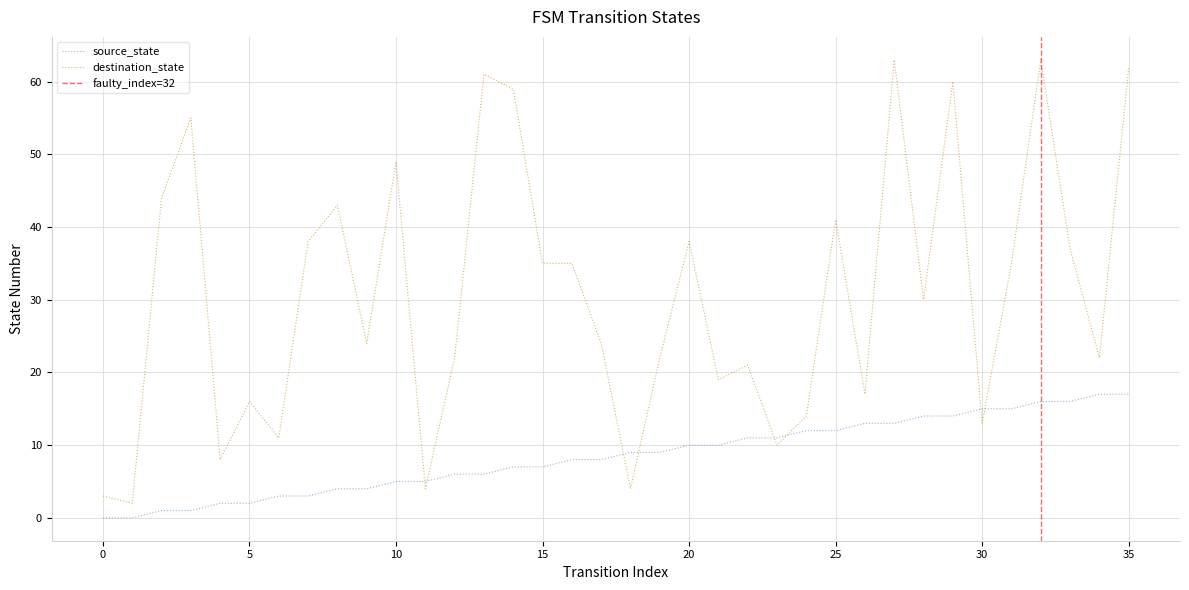

What is the maximum value shown in the chart?

63